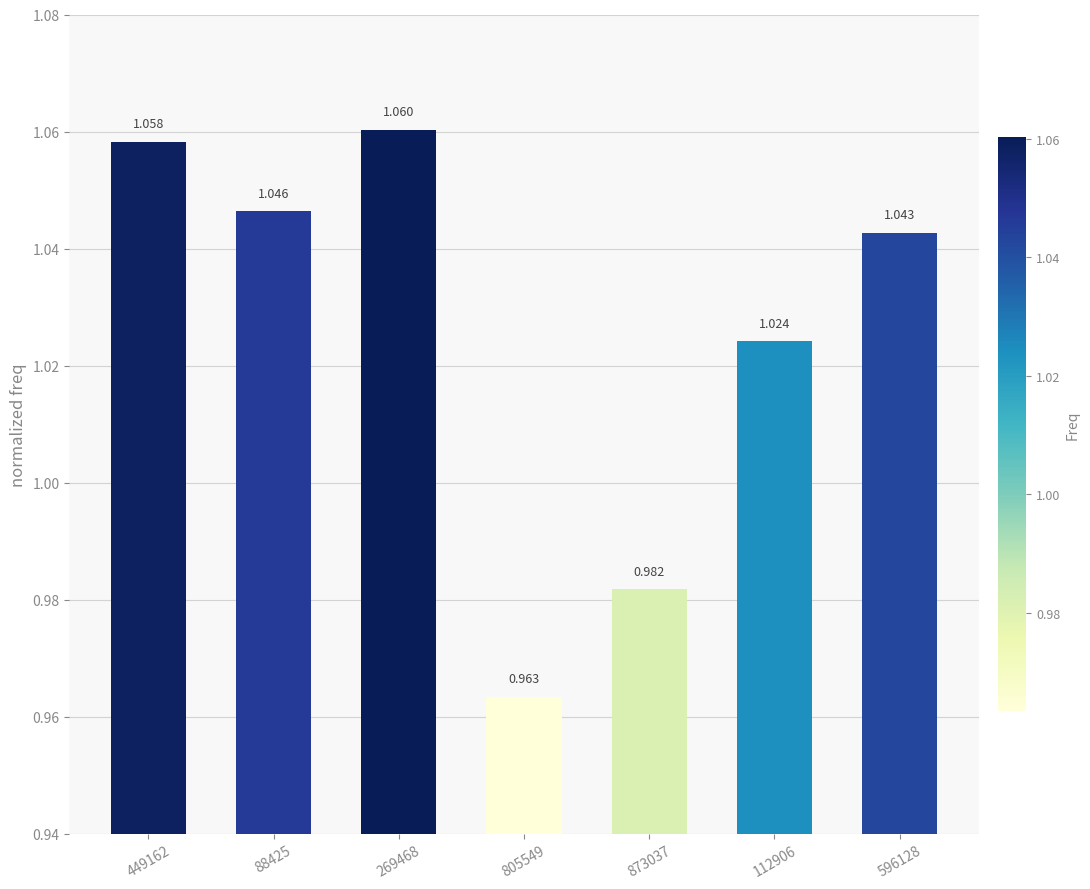

Which has a higher value, 873037 or 449162?

449162